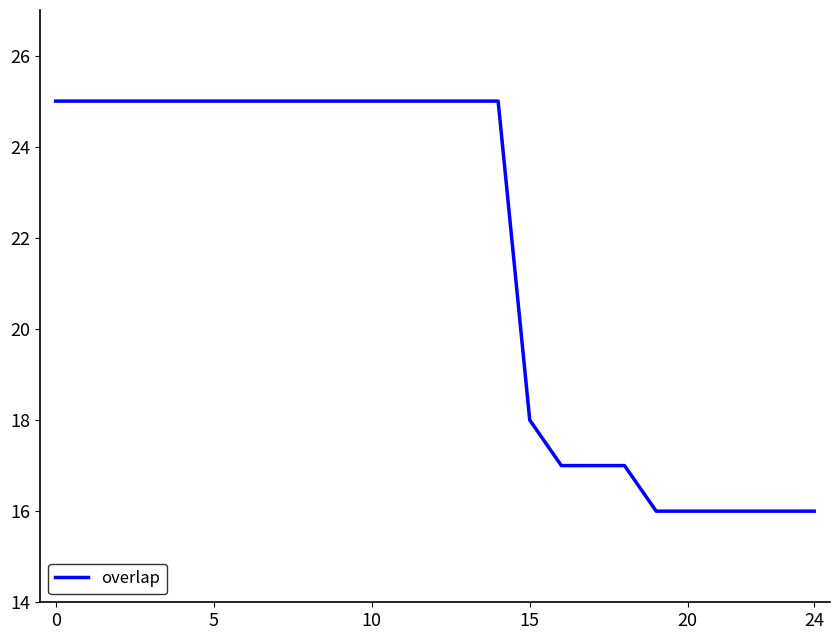

What is the minimum value shown in the chart?

16